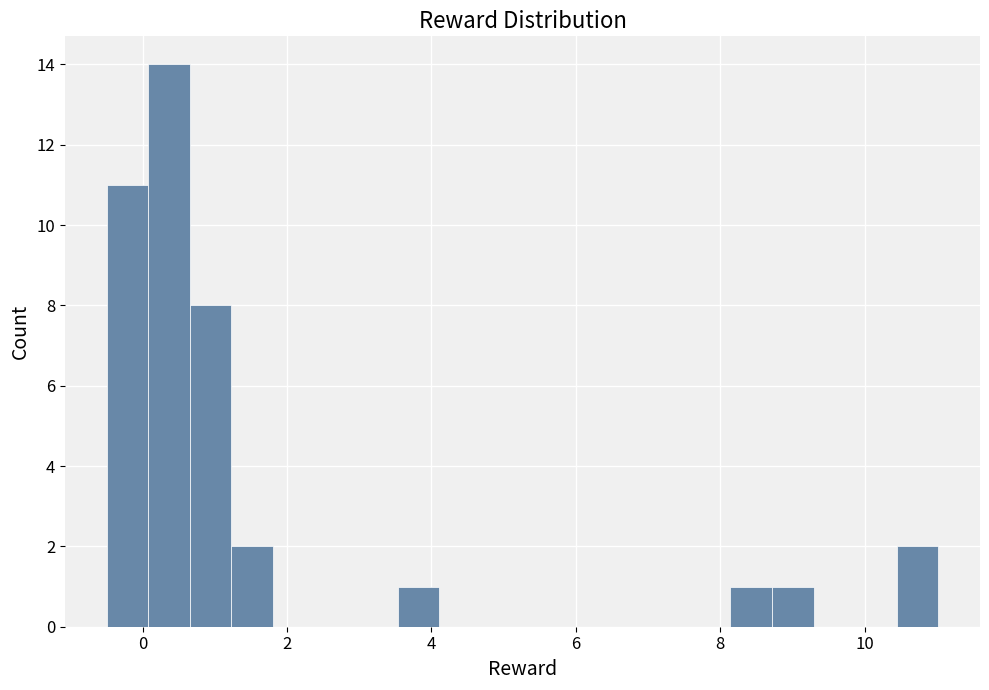

Read against the x-axis, roughly where is the centre of the tallest bar?

0.4